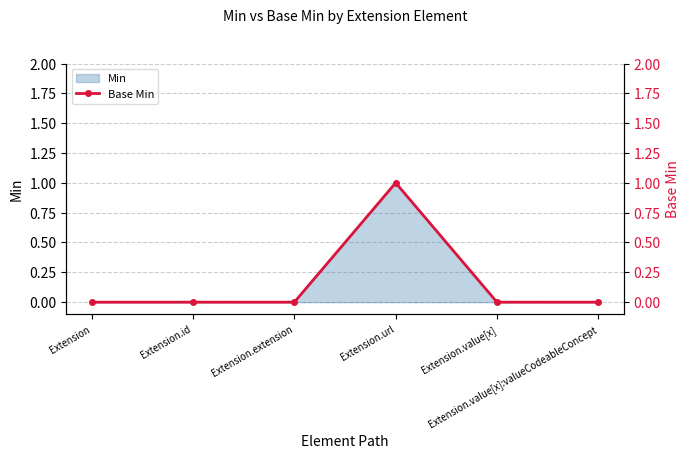

Count the number of values greater than 0.

1